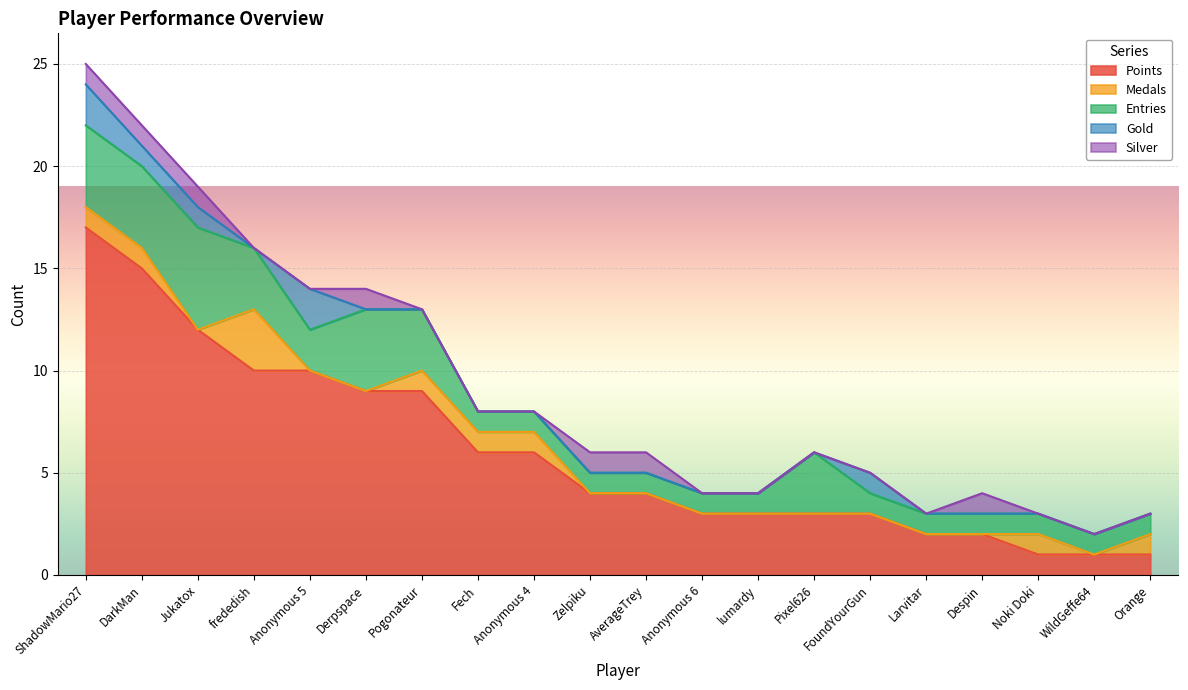

At which label is Points closest to 9?

Derpspace